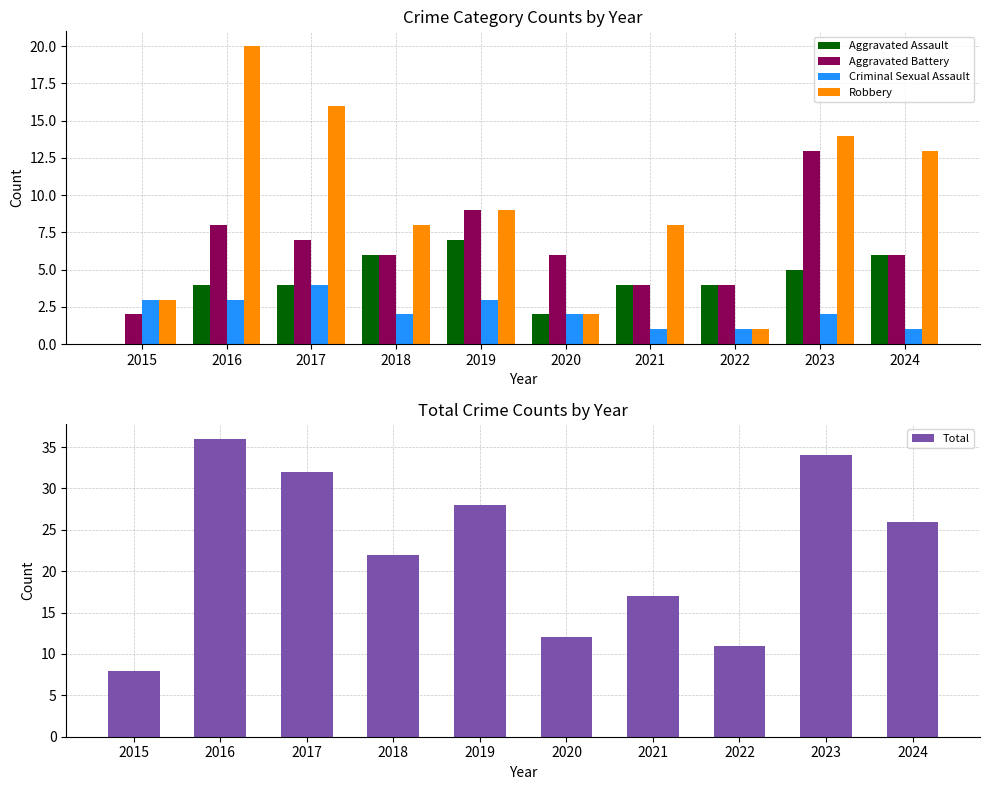

Between 2018 and 2022, which is larger?

2018